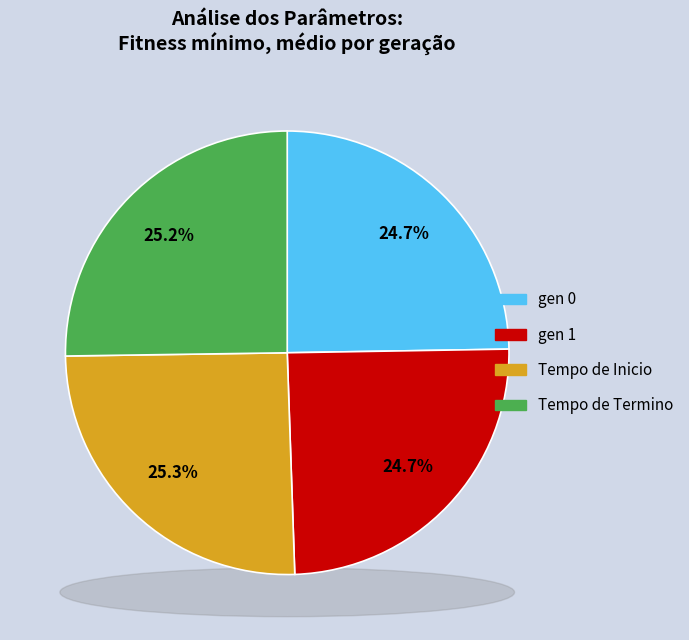

To the nearest percent, what is the average slice percentage?

25%